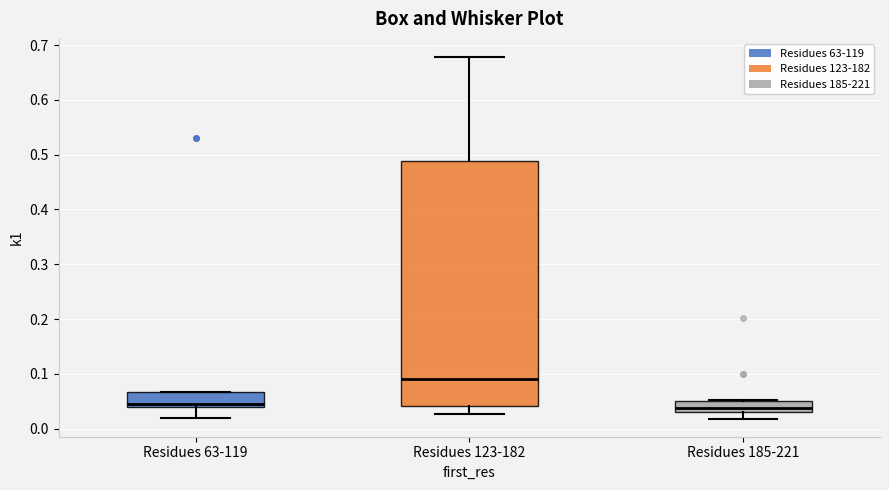

Where does the lower whisker of the box for Residues 185-221 end on the y-axis? The values are not printed on the chart, so give them approximately, as read against the axis.

0.02